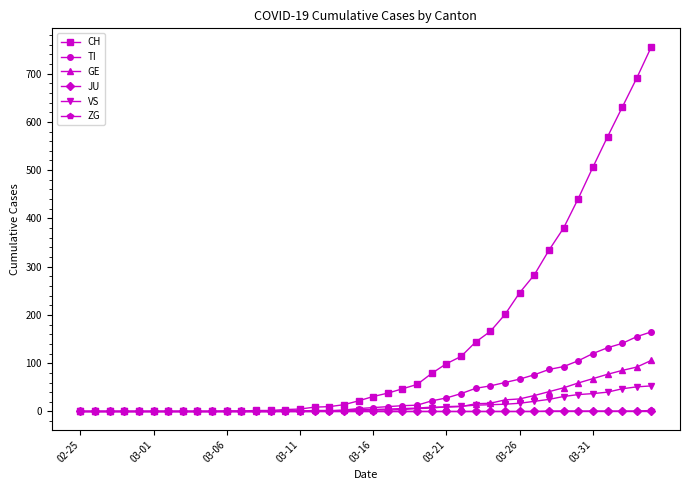

Which series has the largest total across all categories?

CH